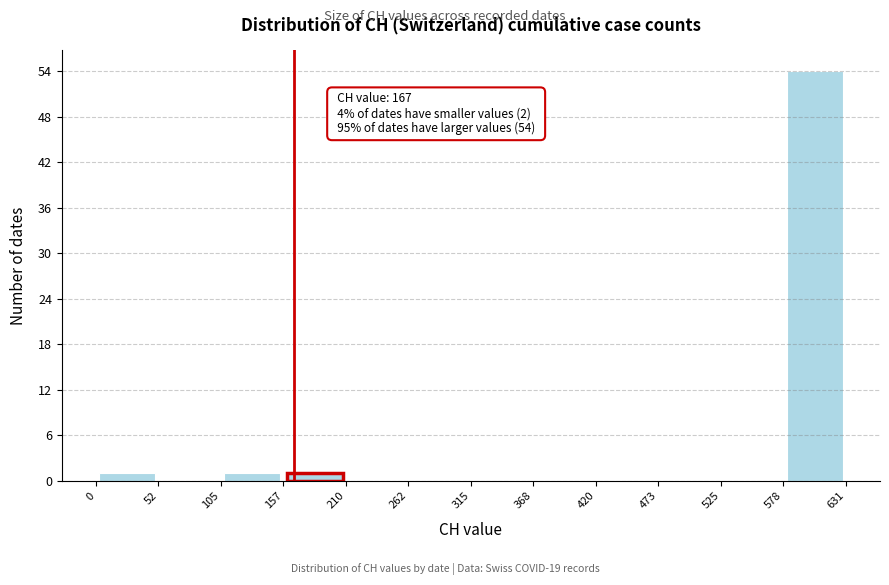

Over which range of the x-axis is the bar tallest?

578 to 631